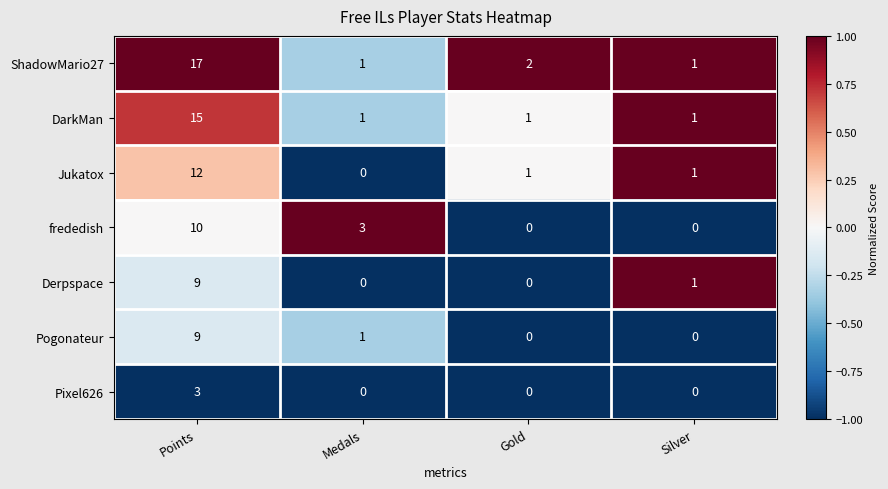

What is the greatest value displayed?

17